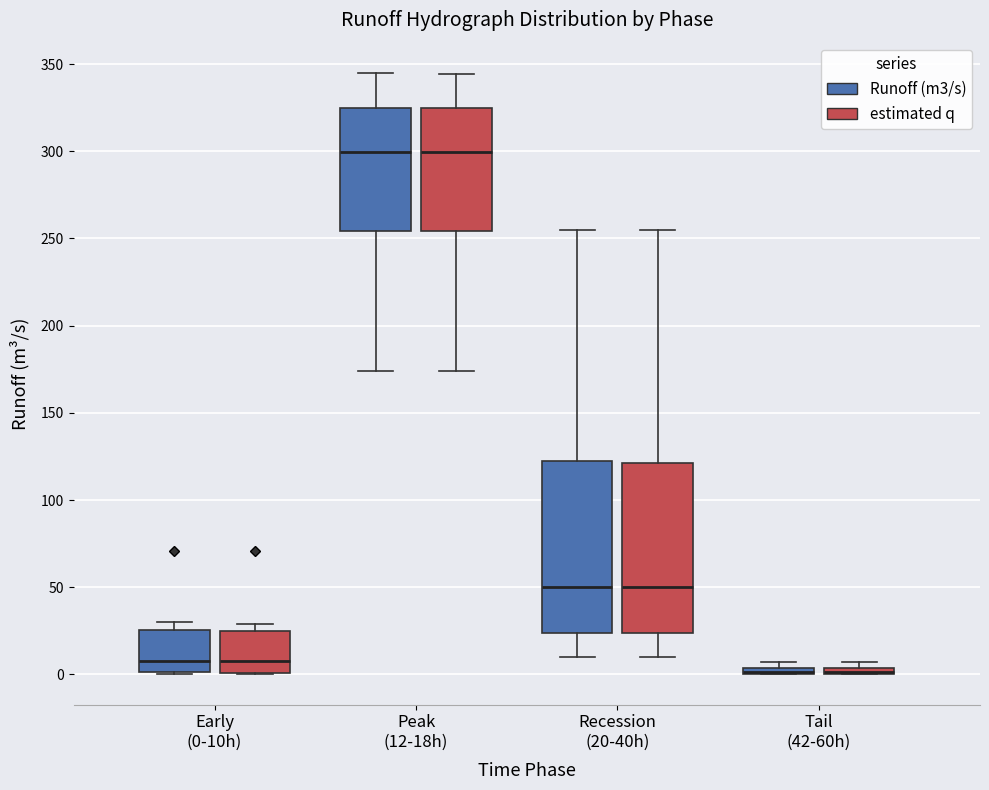

Where does the median line of the box for Early (0-10h) (estimated q) sit on the y-axis? The values are not printed on the chart, so give them approximately, as read against the axis.

10